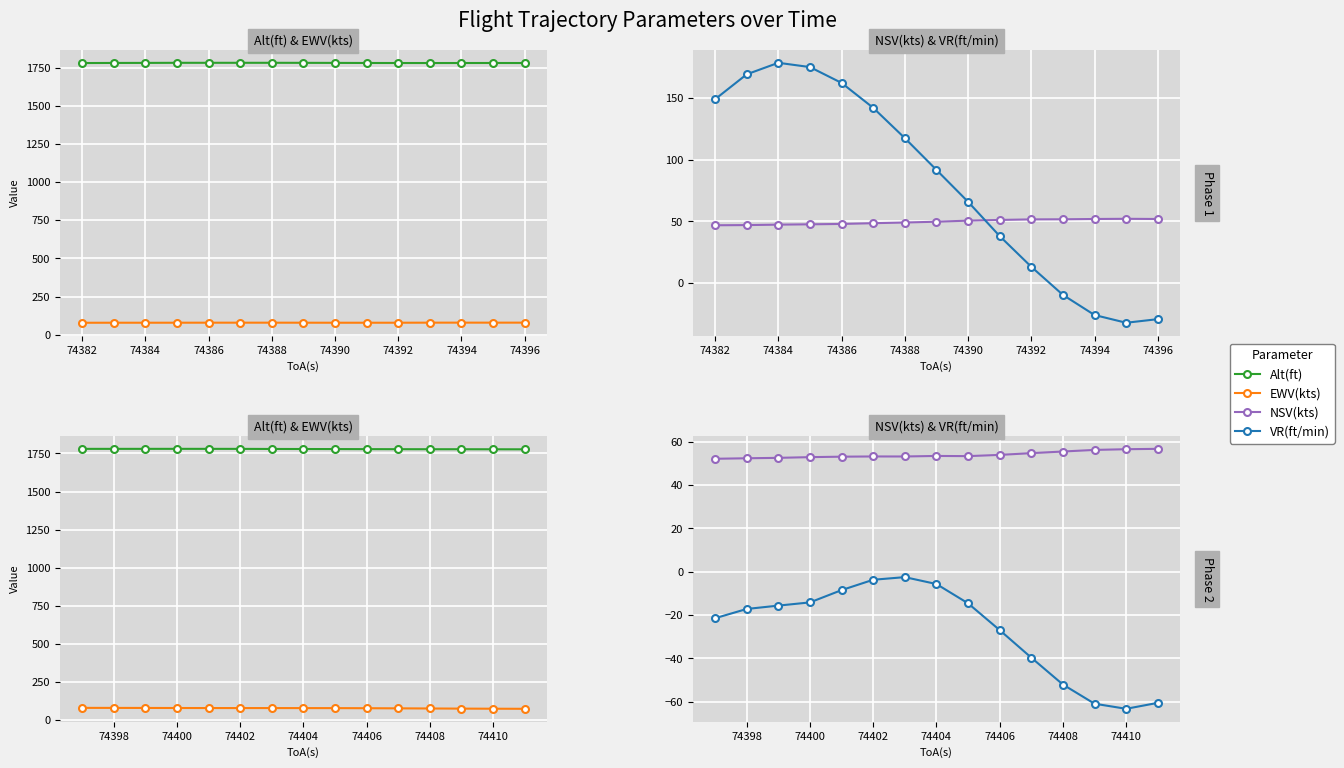

What is the value of the NSV(kts) point at the 8th from the left?

53.5